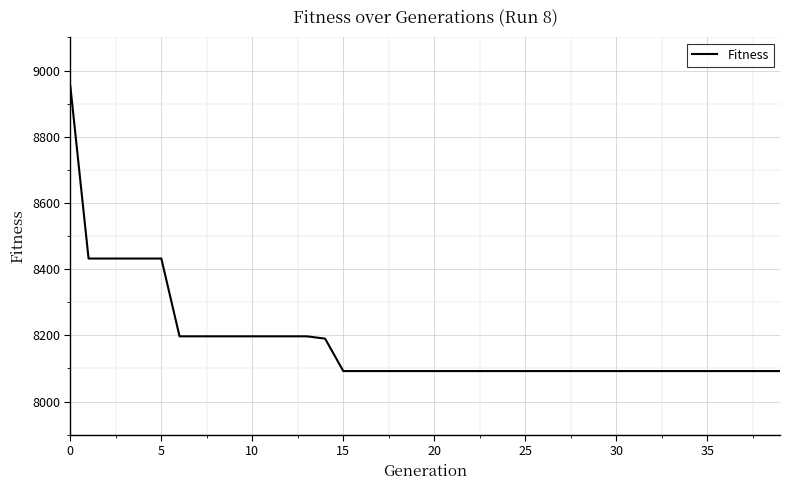

What is the maximum value shown in the chart?

8952